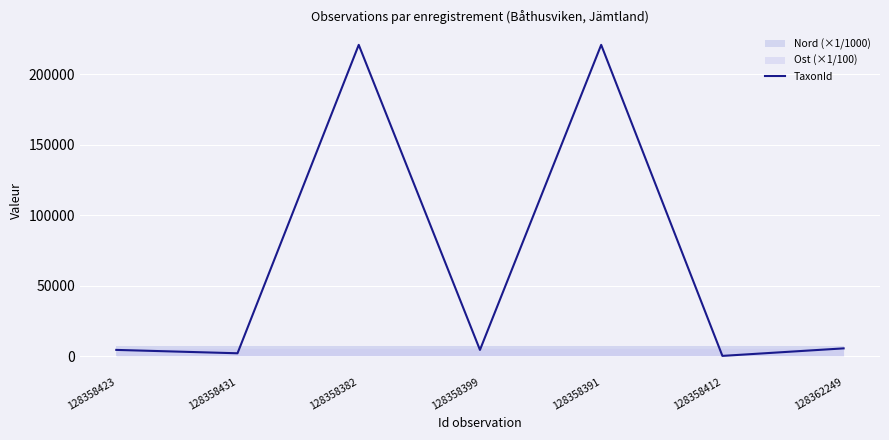

Does the chart display data point markers on the line(s)?

No